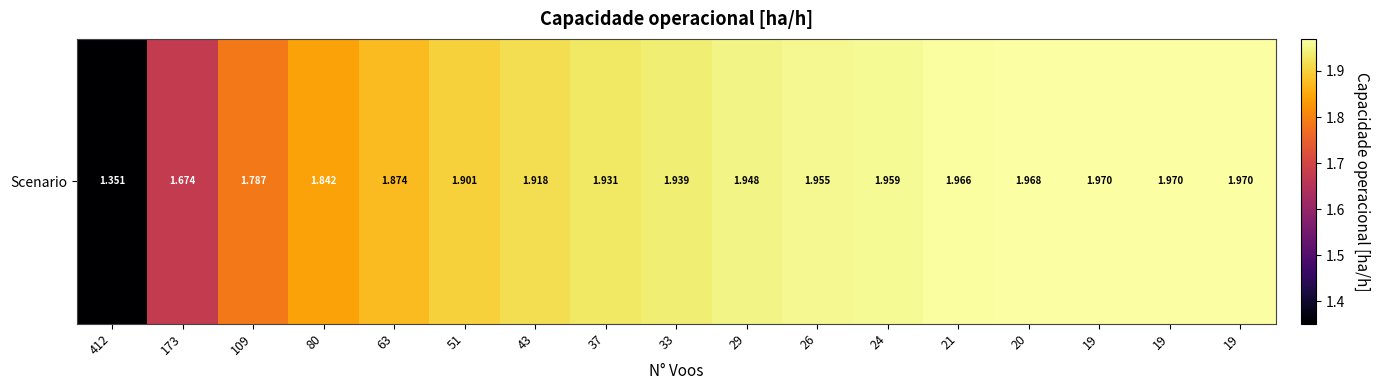

What is the change in value from 412 to 51?

+0.5